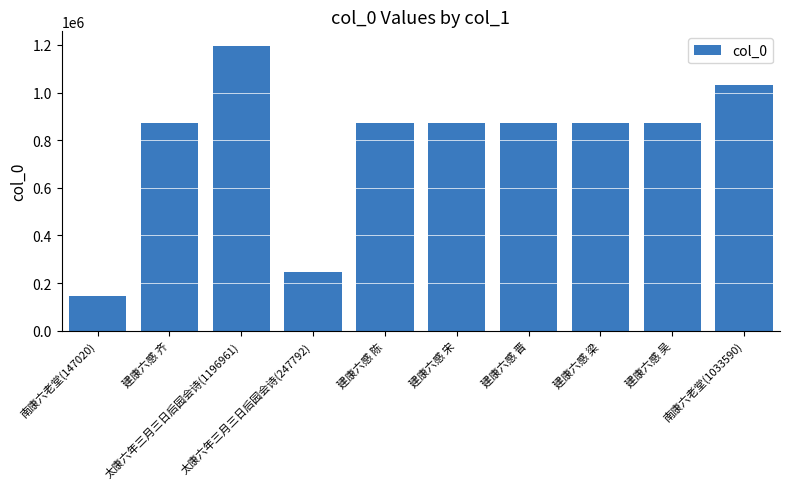

What is the sum of all values?

7867794